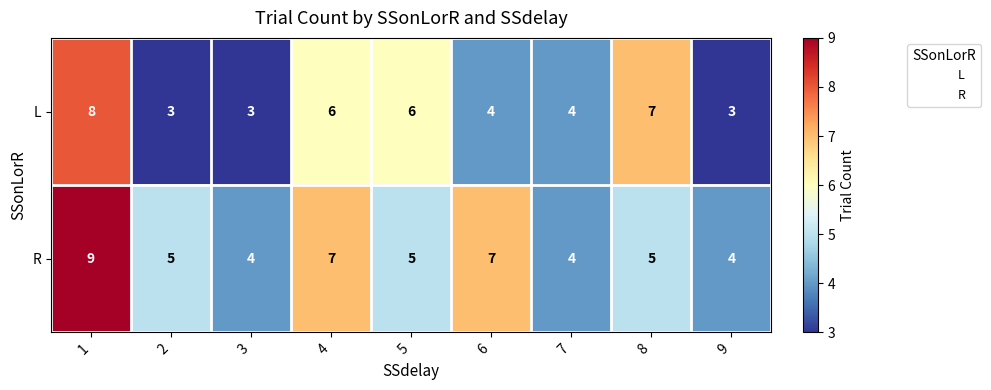

What is the spread (max minus min) of values at 1?

1